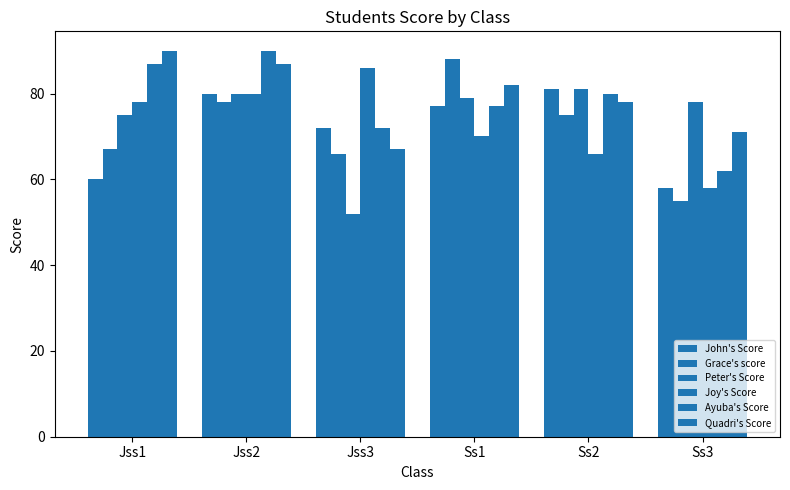

The value of Joy's Score at Jss2 is 80. True or false?

True